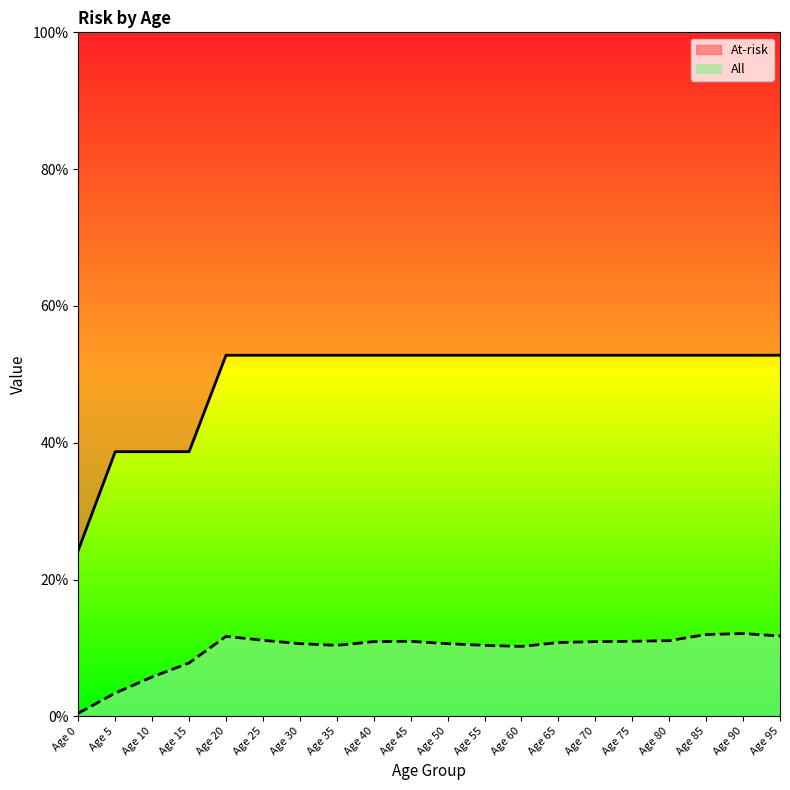

Which category has the highest value in the At-risk series?

Age 20